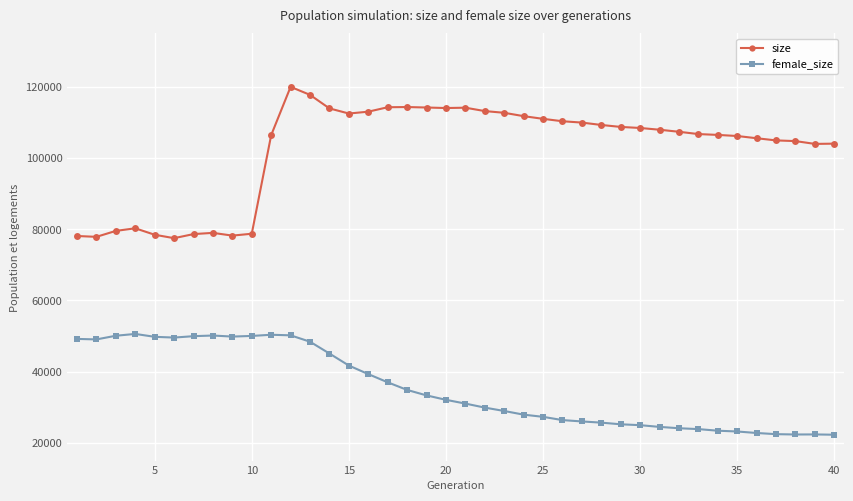

What is the value of the female_size point at the 6th from the left?

49555